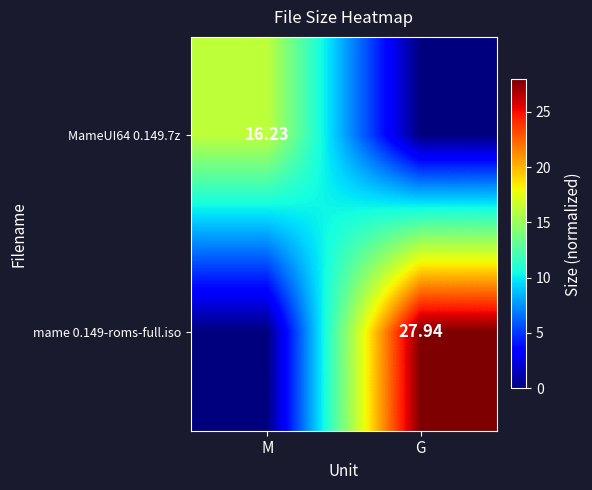

What is the average value of the mame 0.149-roms-full.iso series?

14.0